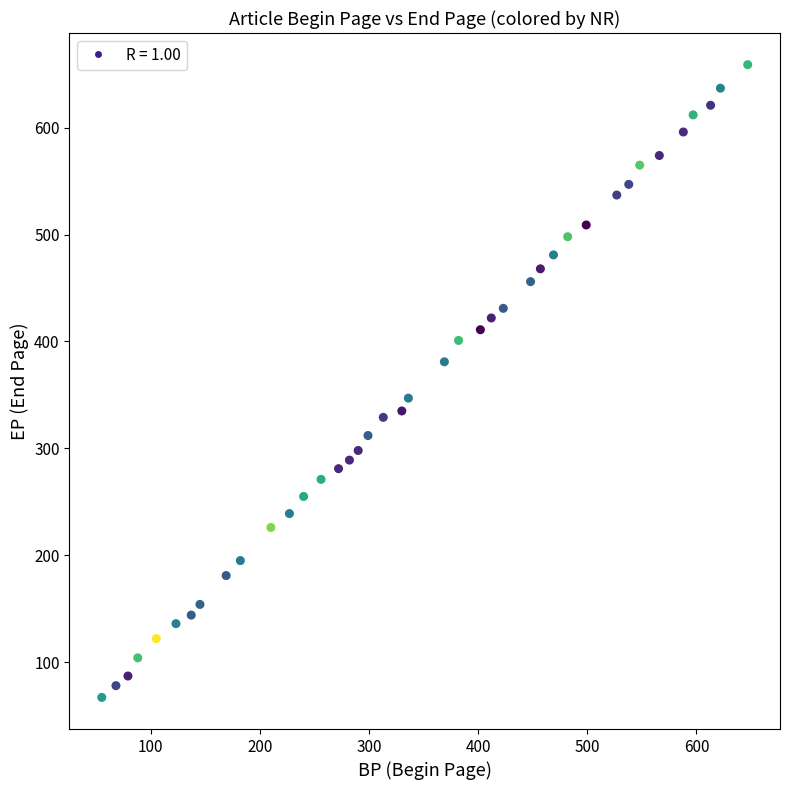

What is the range of X values (max minus min)?

592